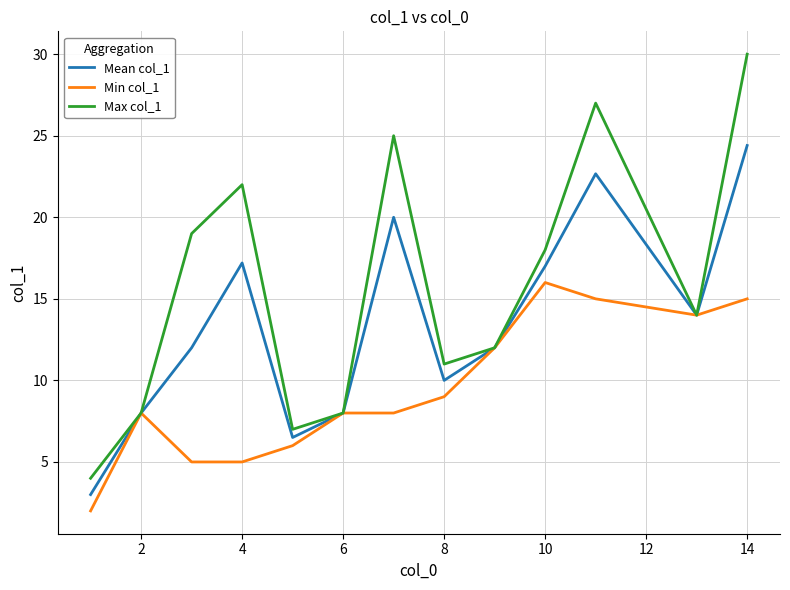

Which series has the largest total across all categories?

Max col_1